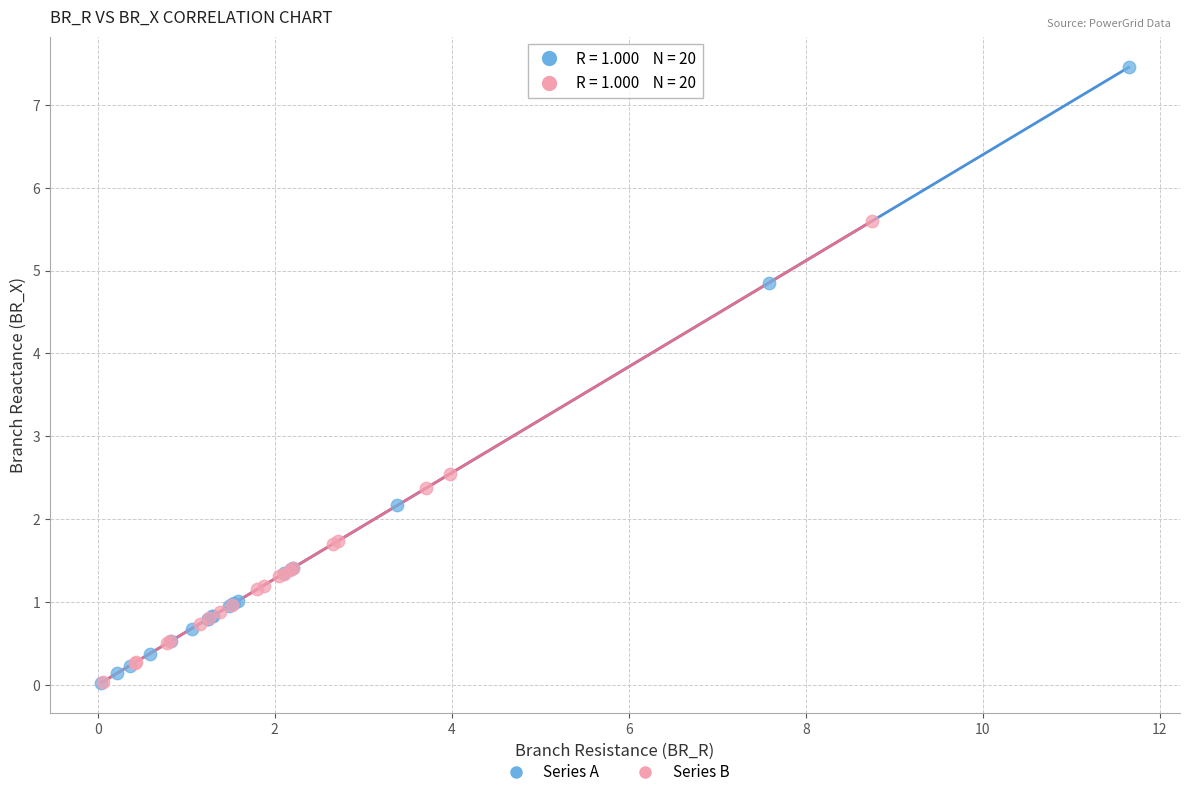

Which series has the widest spread of Y values?

Series A